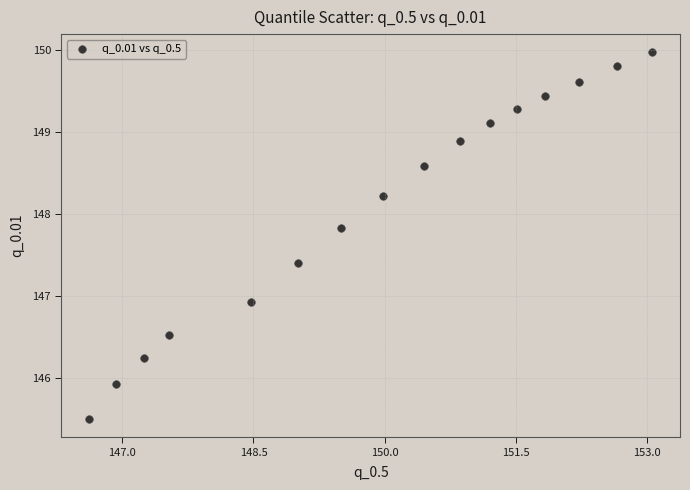

What is the range of Y values (max minus min)?

4.5